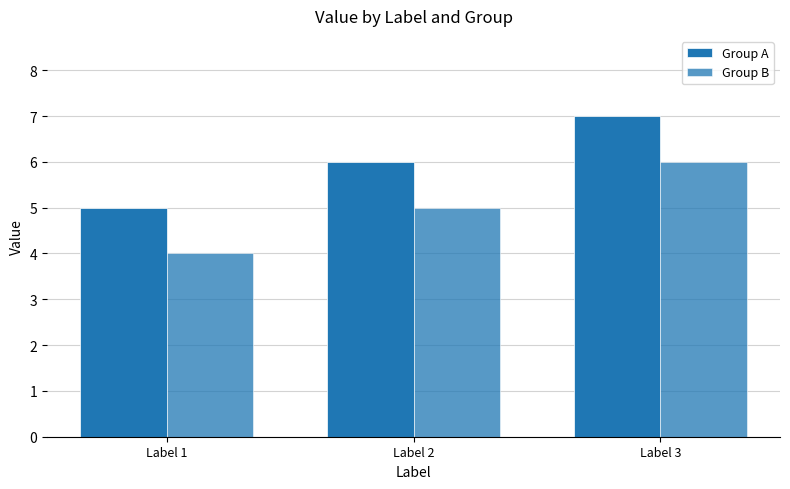

Does the chart contain any negative values?

No